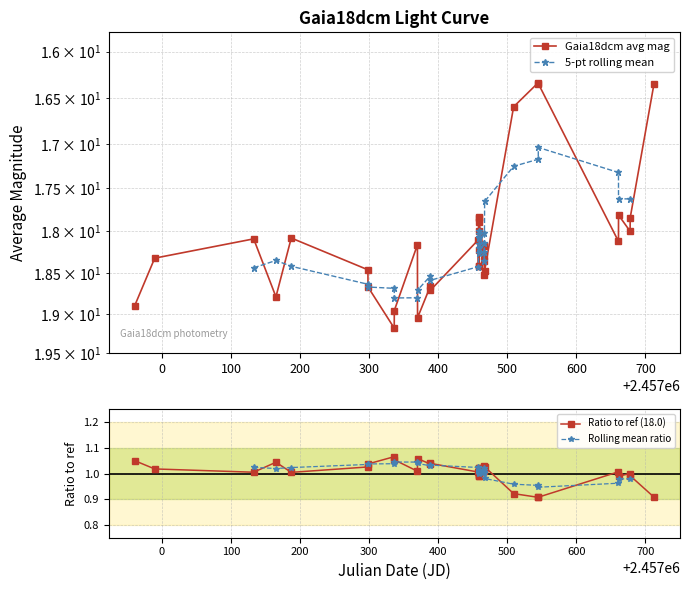

True or false: Ratio to ref (18.0) has more than 0 points higher than both neighbors.

True